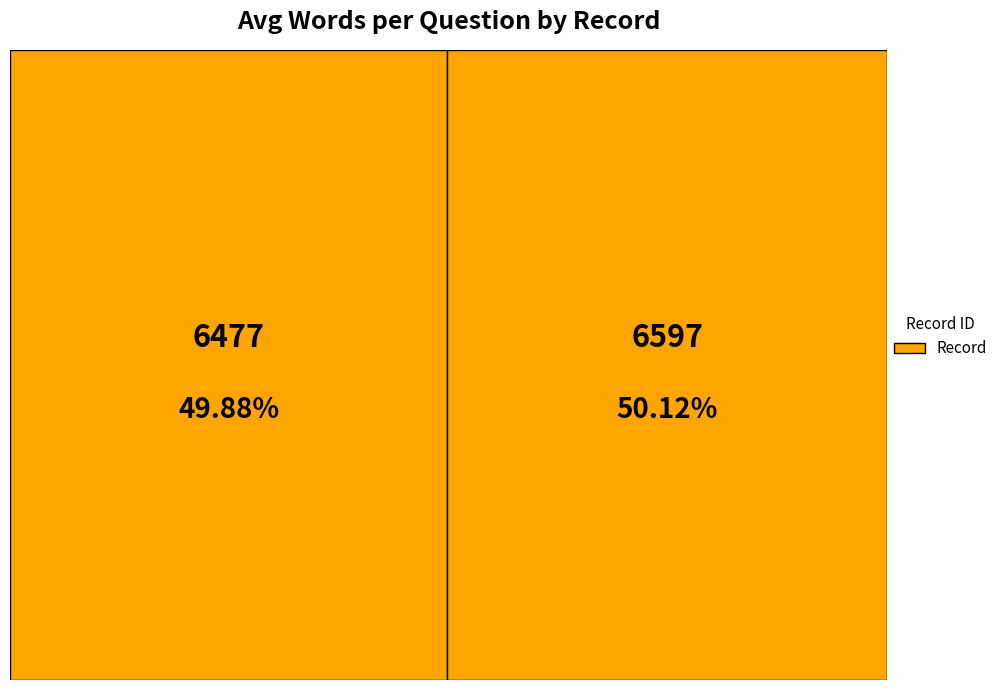

True or false: 6477 accounts for 38% of the total.

False